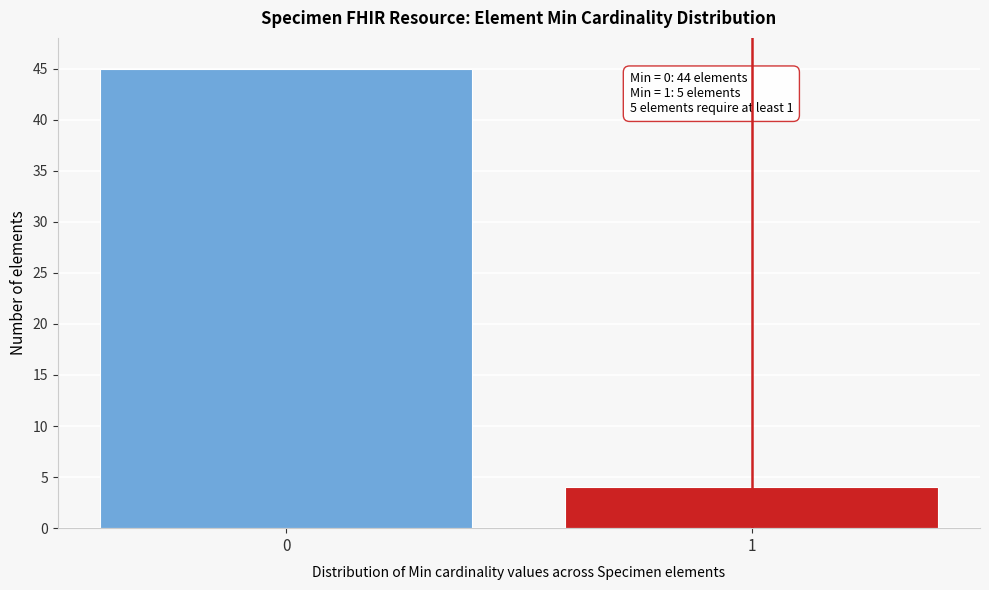

Reading left to right, transcribe all the data shown in this chart.

0=45	1=4